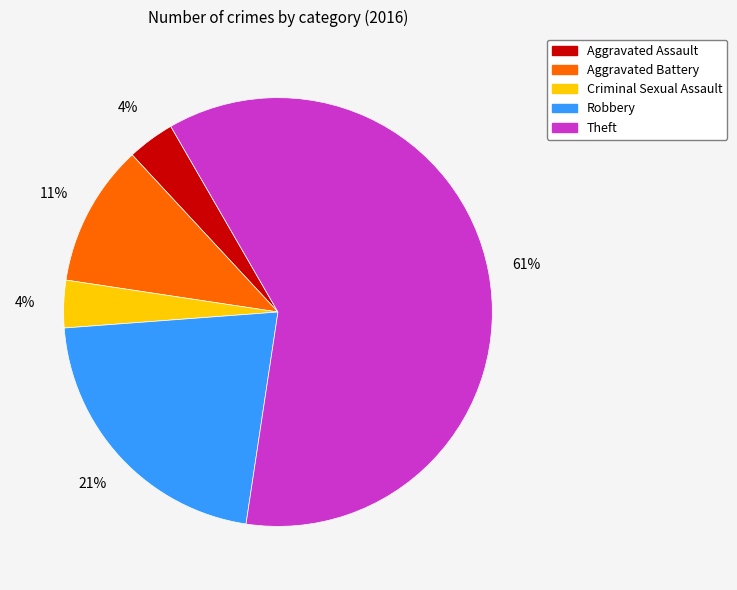

Between Theft and Criminal Sexual Assault, which is larger?

Theft